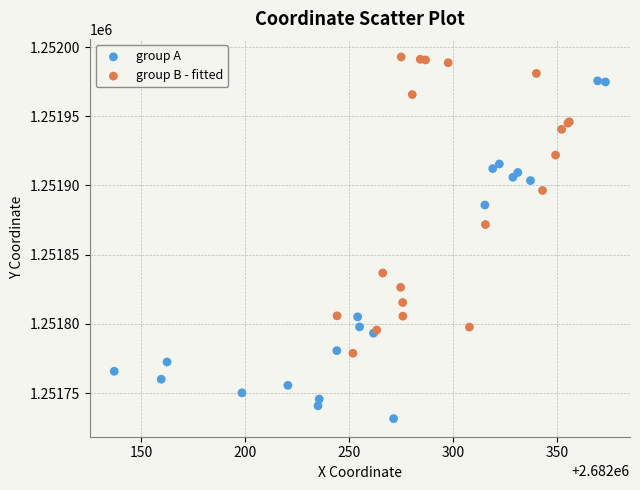

Which series contains the highest Y value?

group B - fitted